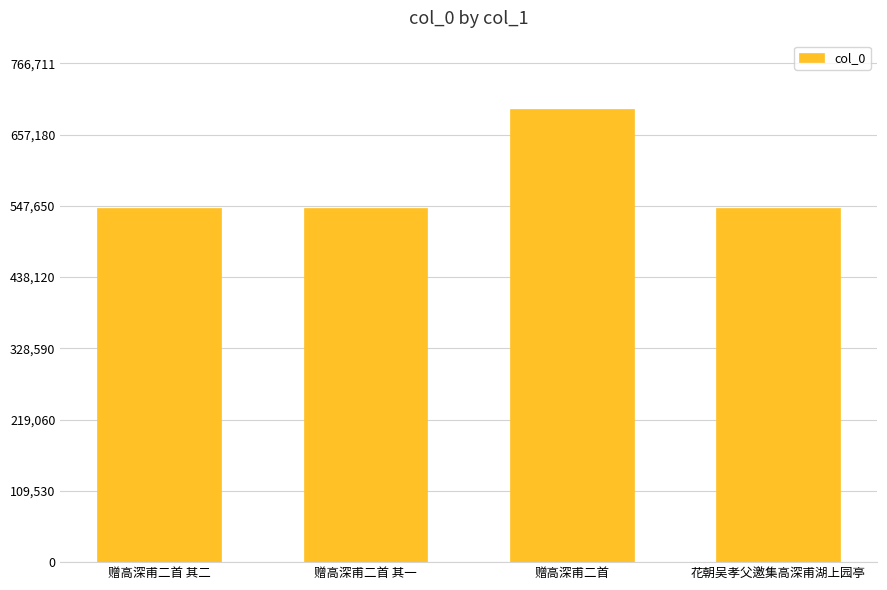

What is the smallest value displayed?

543894